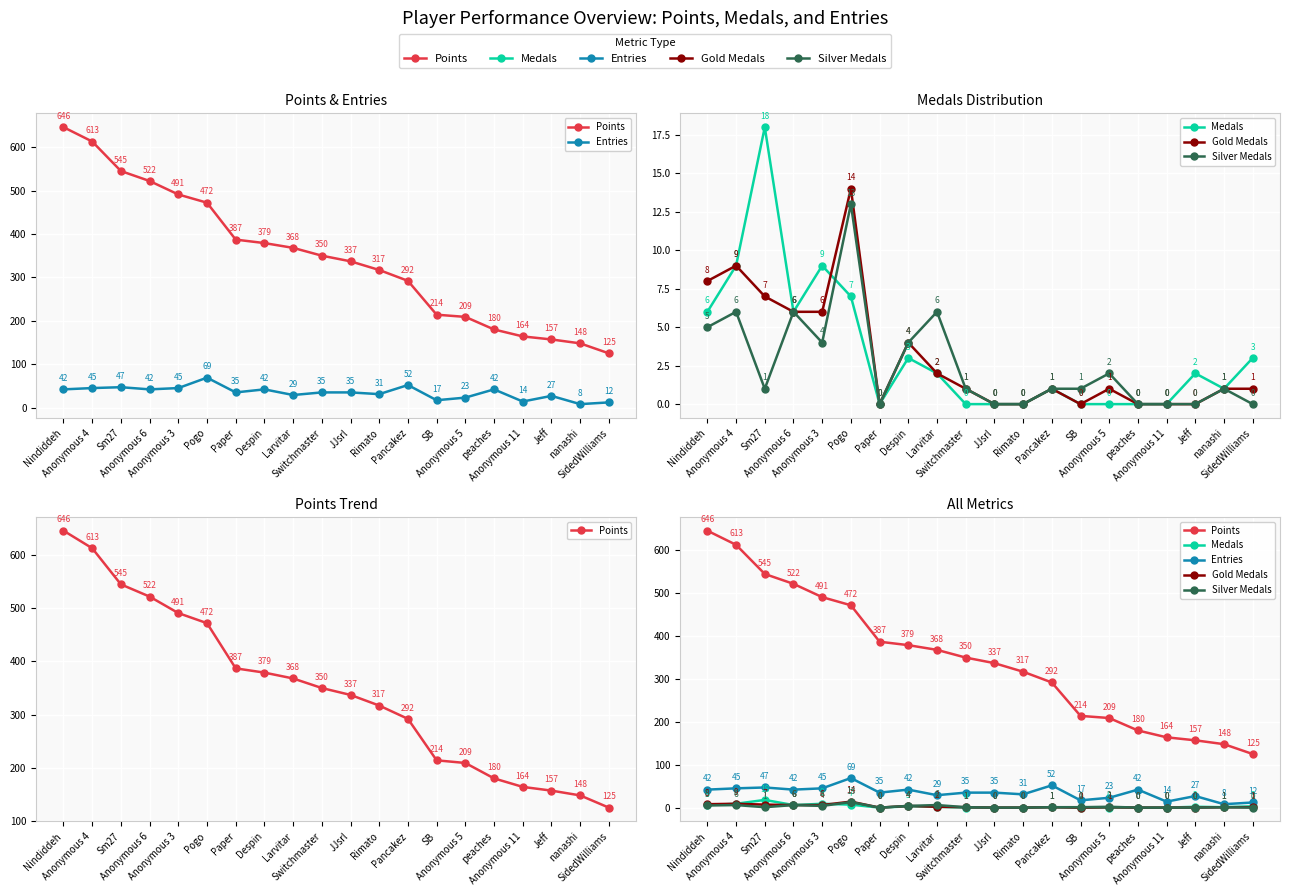

How many interior local valleys does the Medals series have?

3